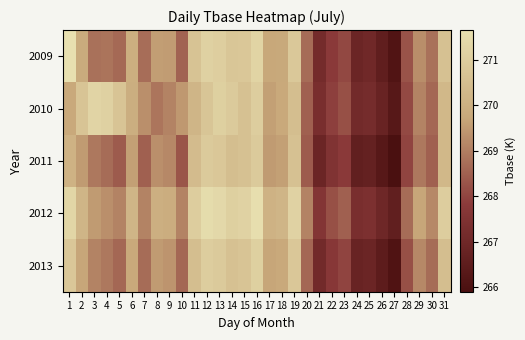

At how many categories does at least one series exceed 270?

16